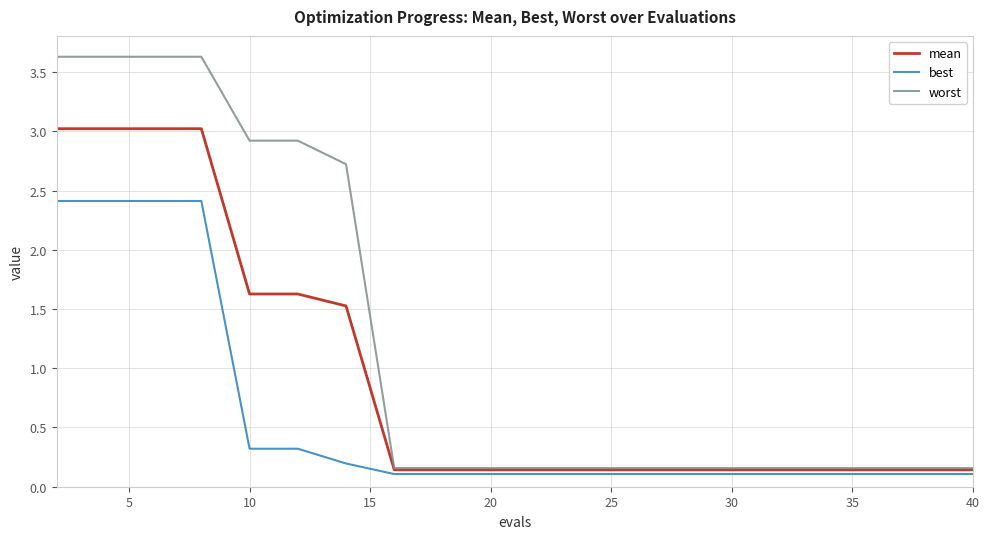

Which series has the widest spread of values?

worst